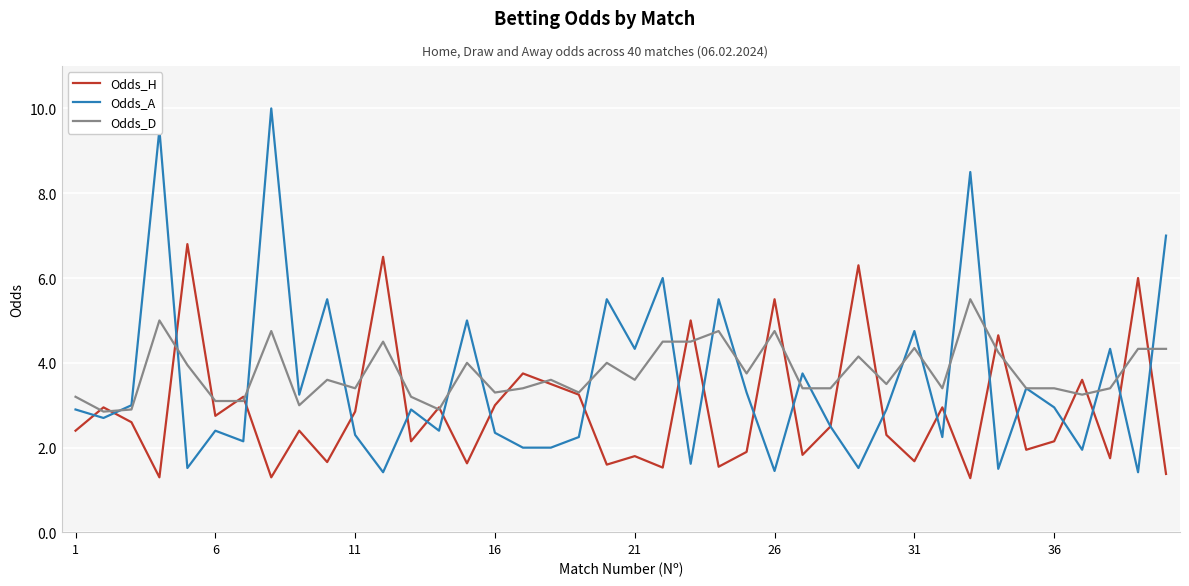

What is the minimum value for Odds_A?

1.4